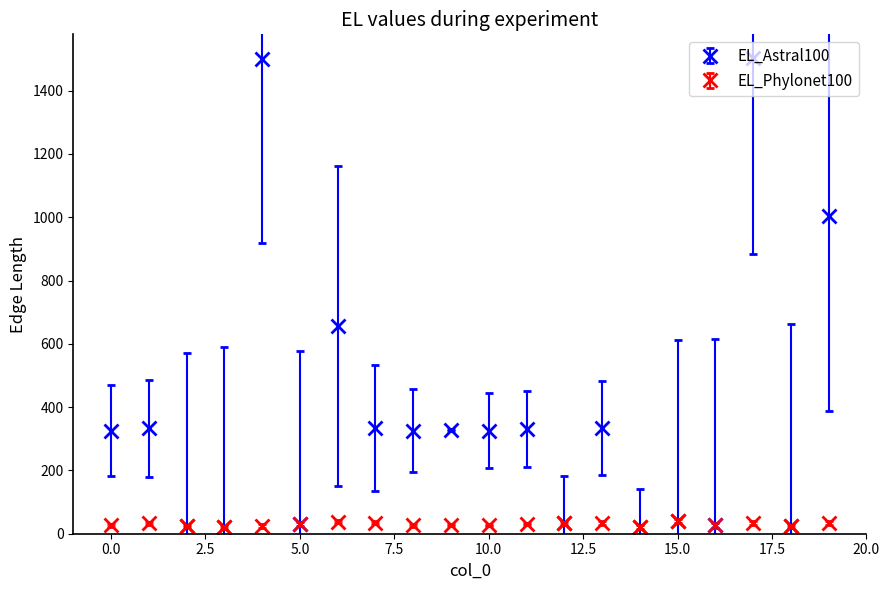

Which series has the largest range (max minus min)?

EL_Astral100